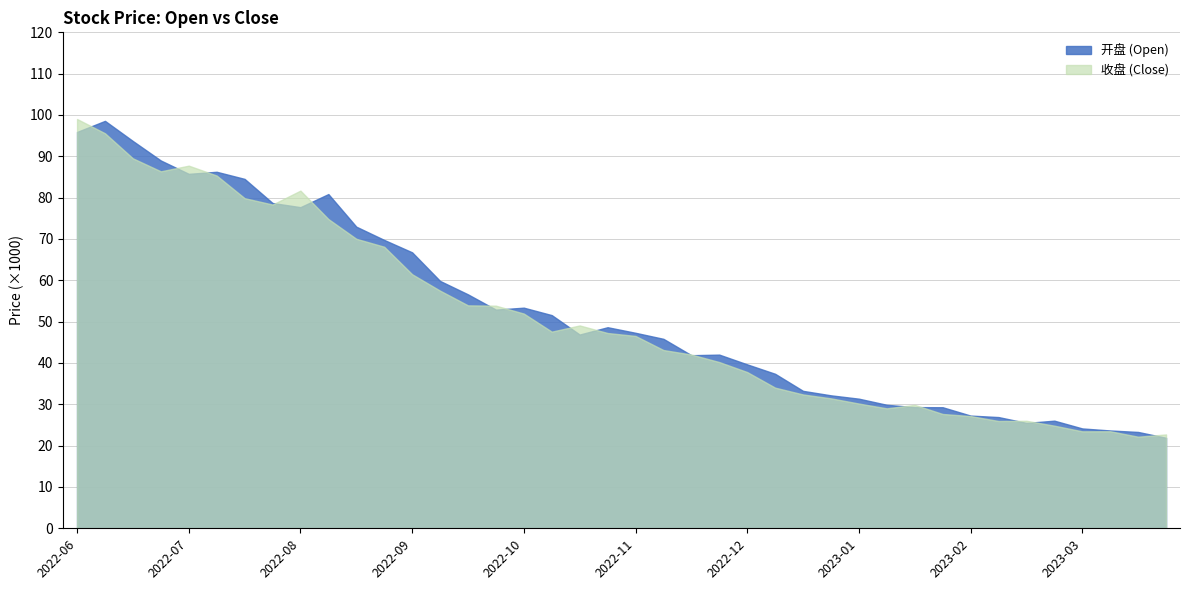

Is it true that 开盘 equals 23310 at 2023-03-31?

True